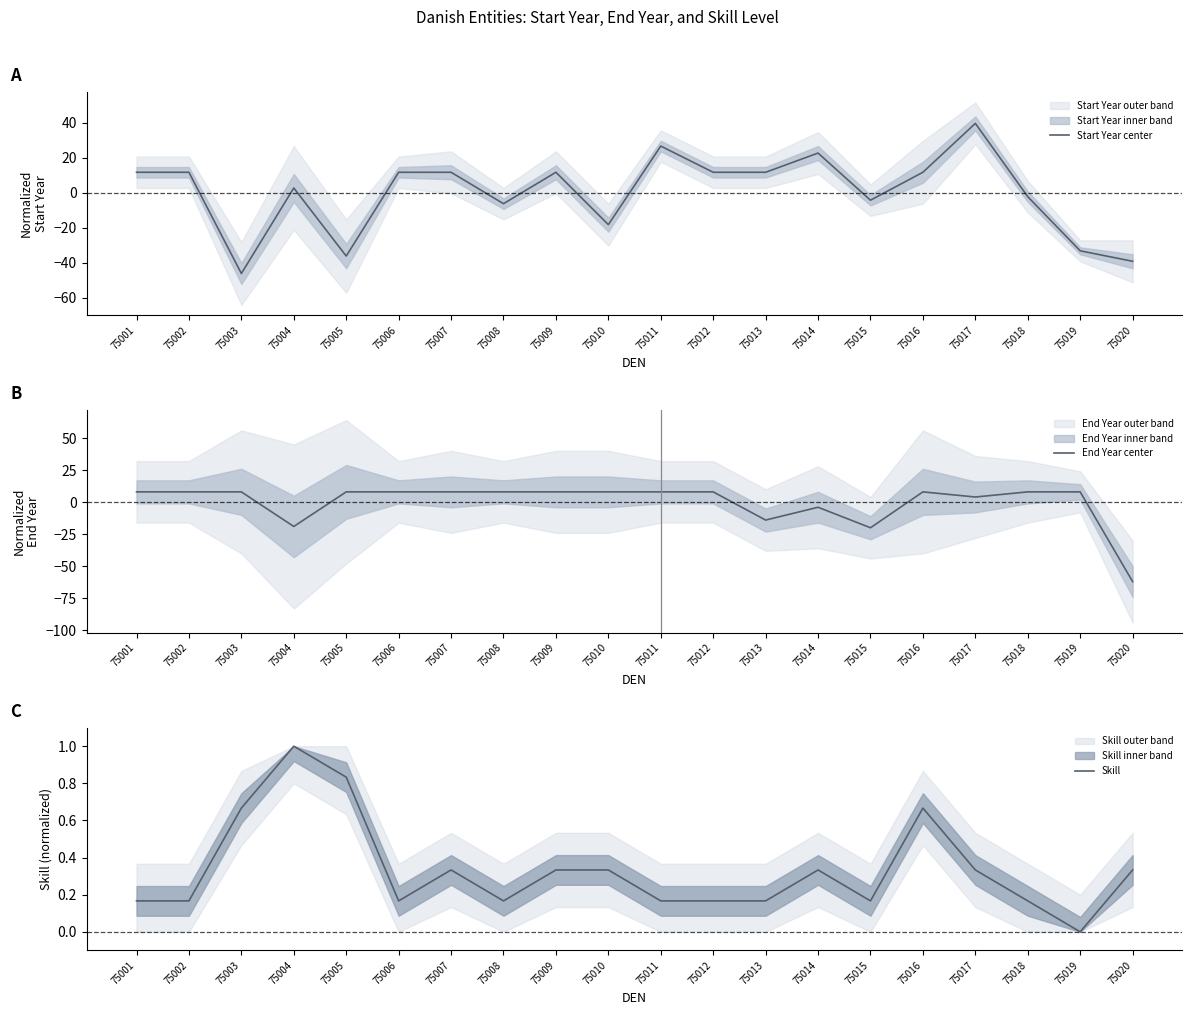

What is the total value across all series at 75016?

20.6